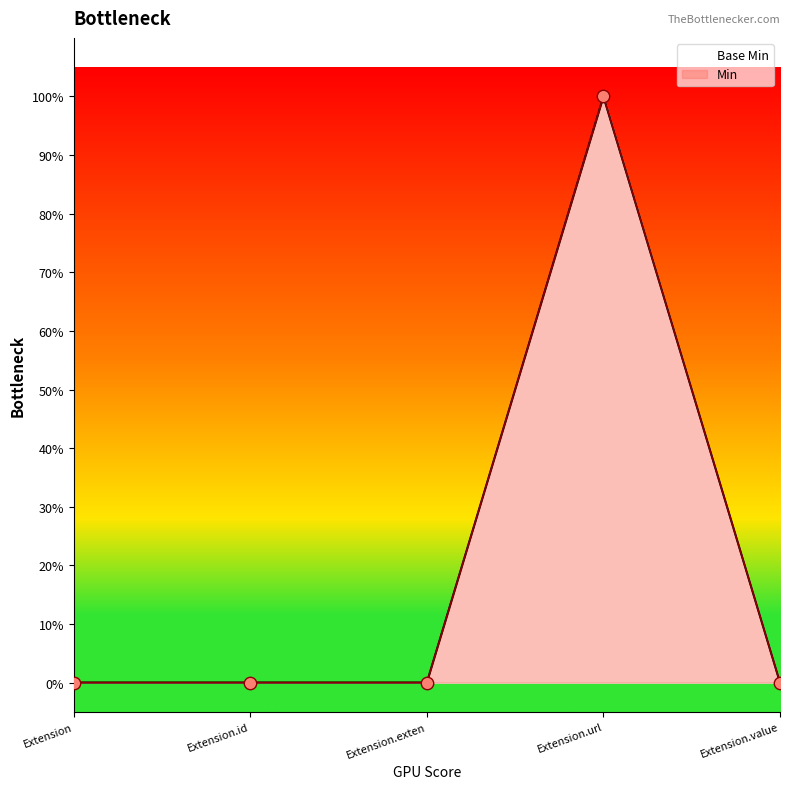

Between Extension.url and Extension, which is larger?

Extension.url